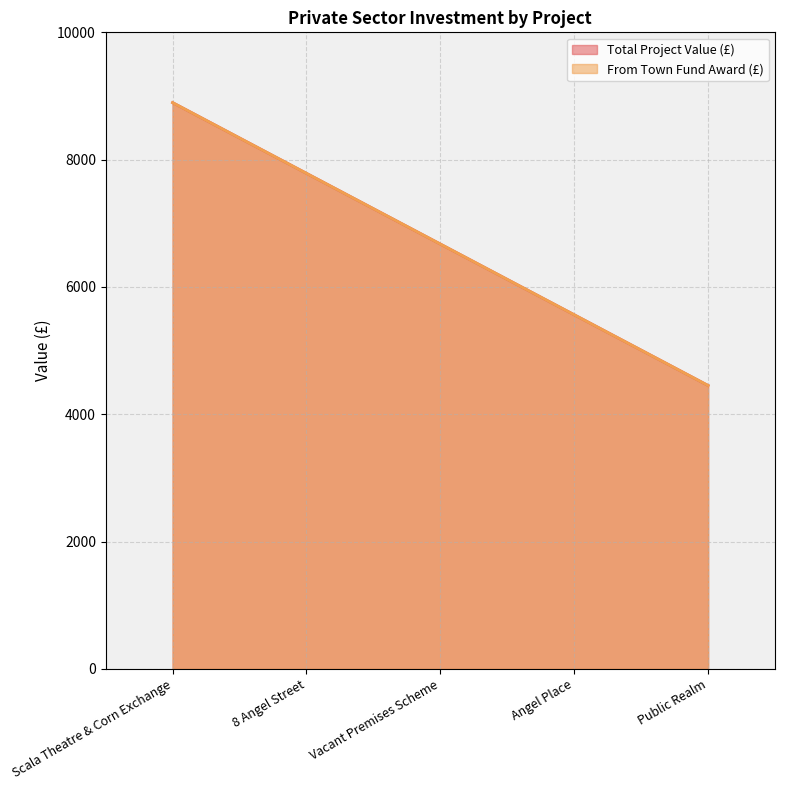

What is the average value of the Total Project Value (£) series?

6674